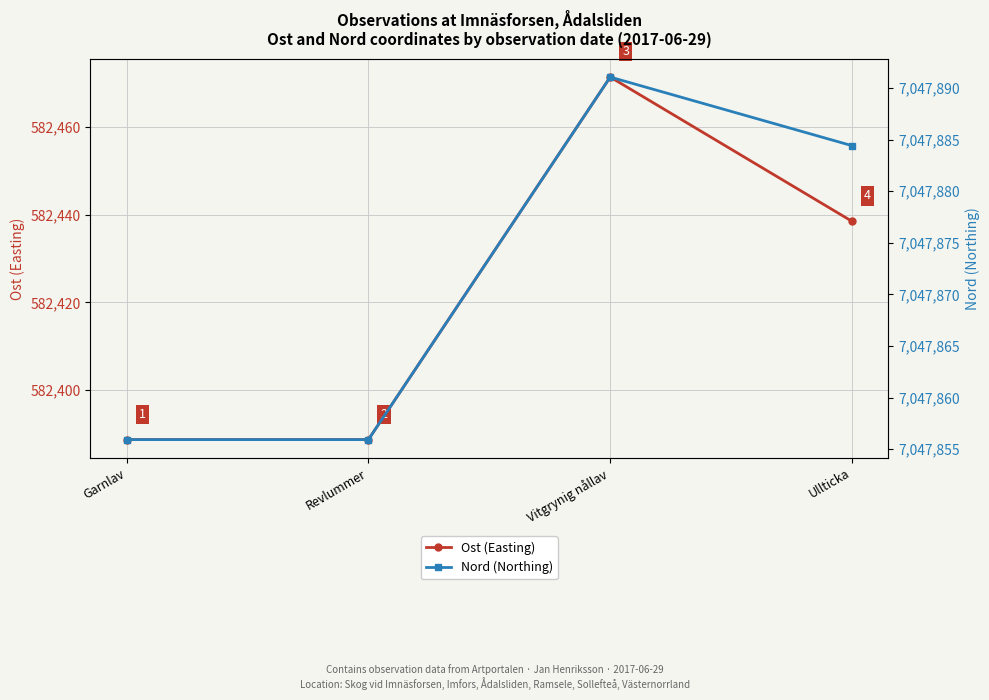

Where is Ost (Easting) nearest to the value 582430?

Ullticka